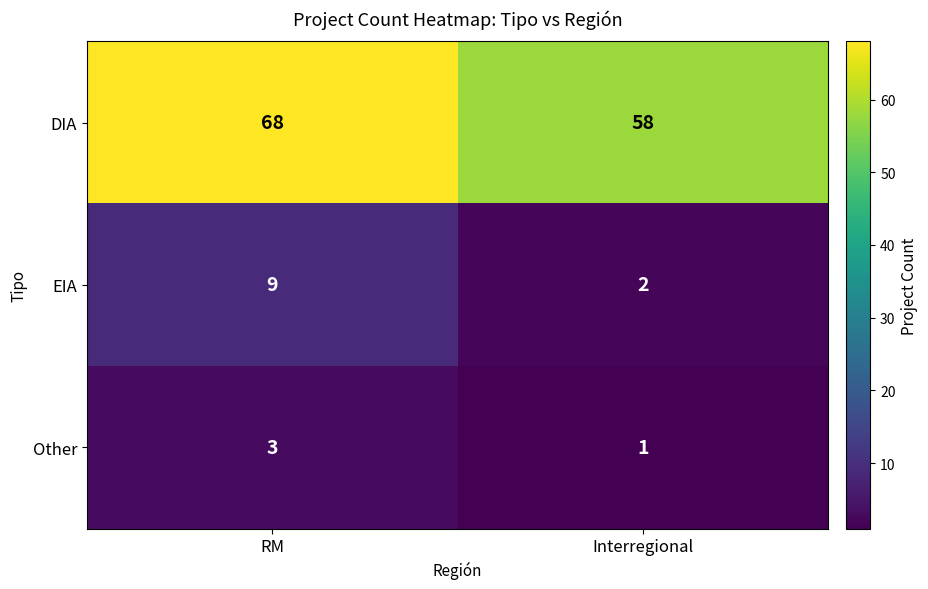

Is it true that Other equals 5 at RM?

False